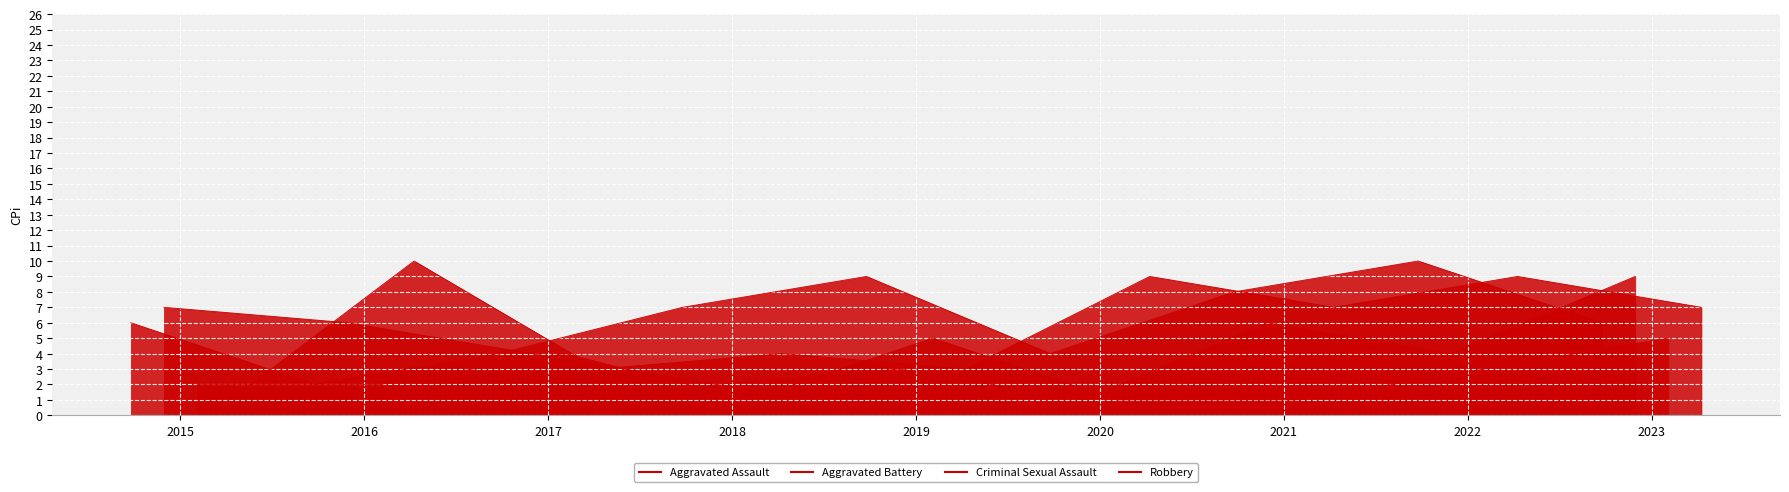

How many lines are shown in the chart?

4